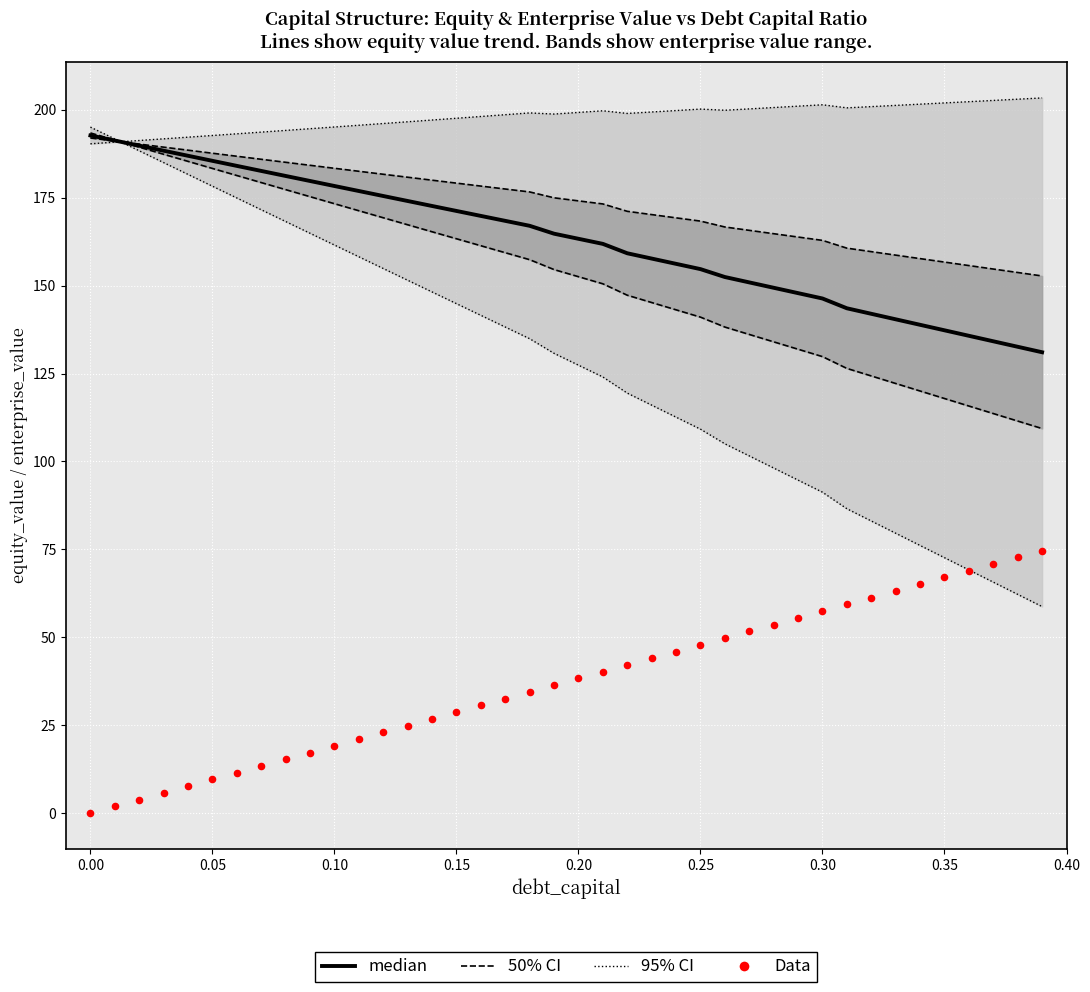

Is the value of median at 38 greater than the value of Data at 0.35?

Yes